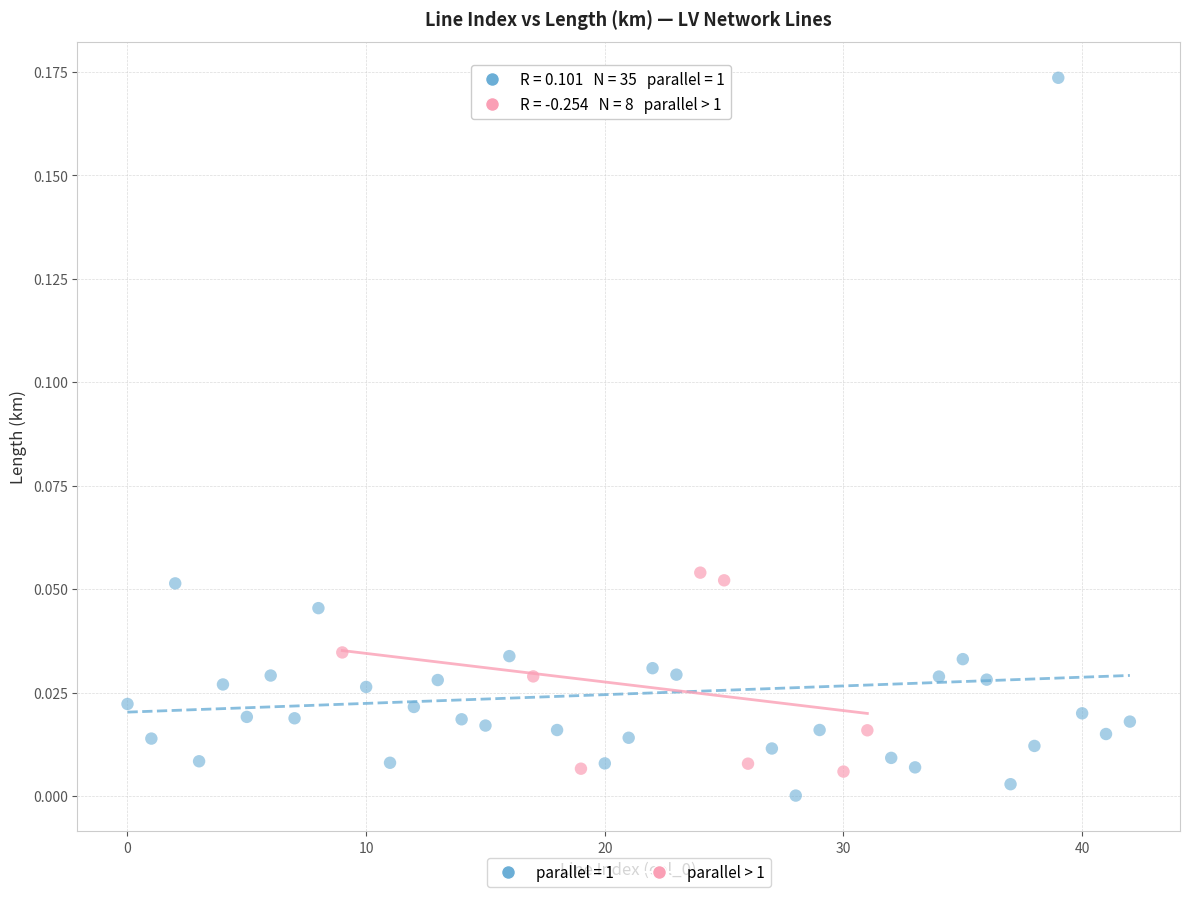

Which series reaches the maximum Y coordinate?

parallel = 1